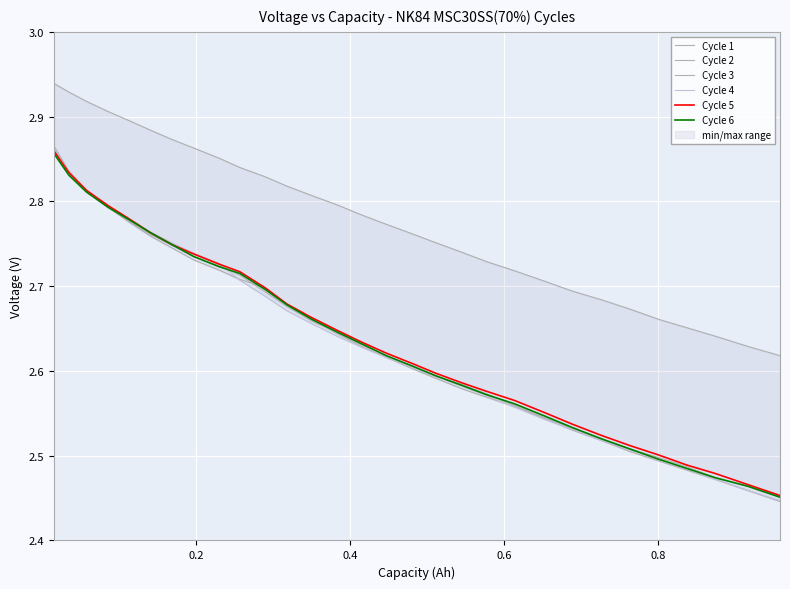

What is the value of the Cycle 3 point at the 6th from the left?

2.8